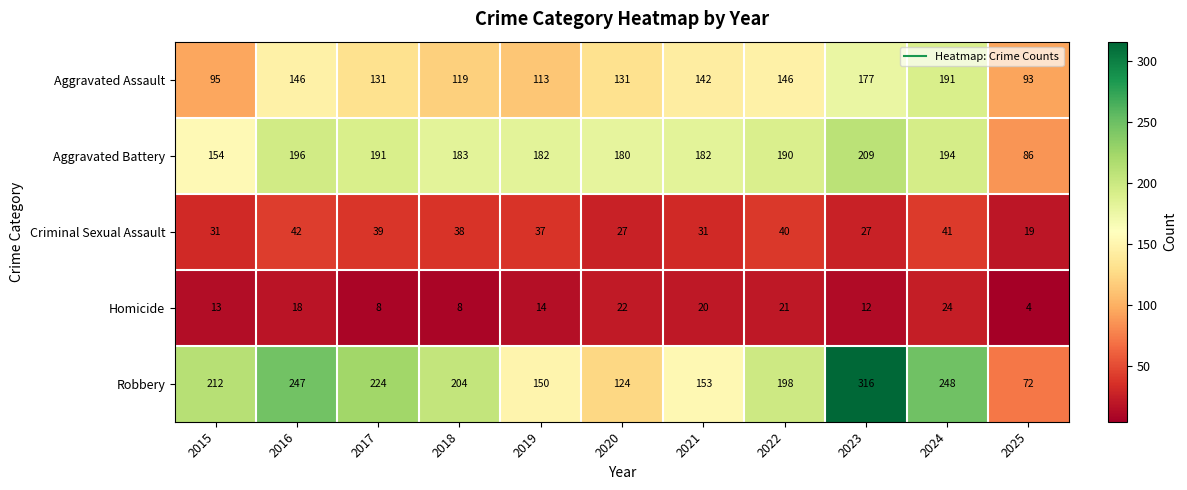

Which series has the widest spread of values?

Robbery